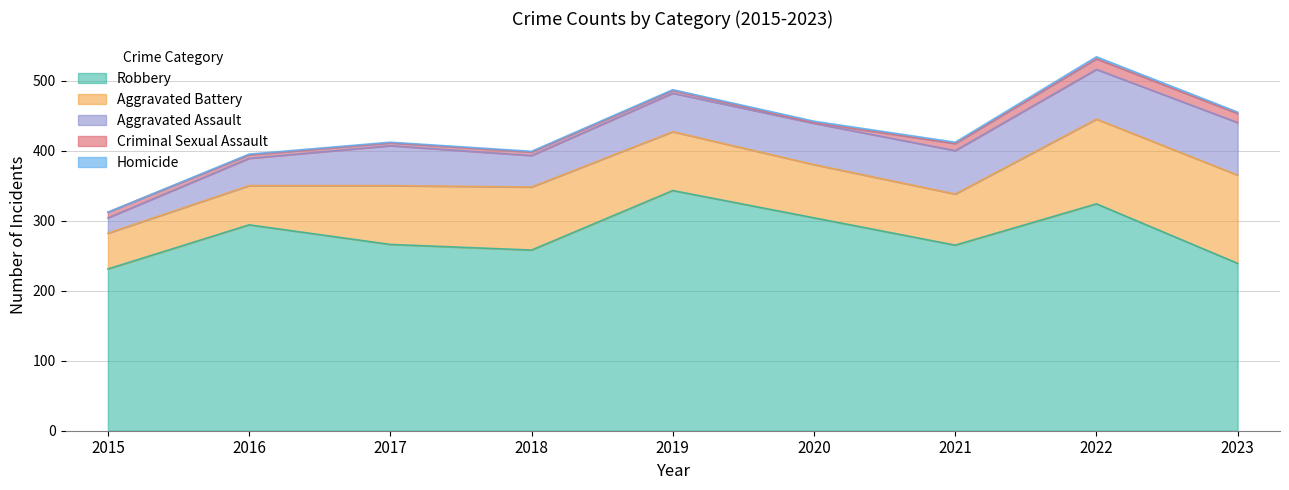

At 2018, list the series in order from smallest to largest.

Homicide, Criminal Sexual Assault, Aggravated Assault, Aggravated Battery, Robbery